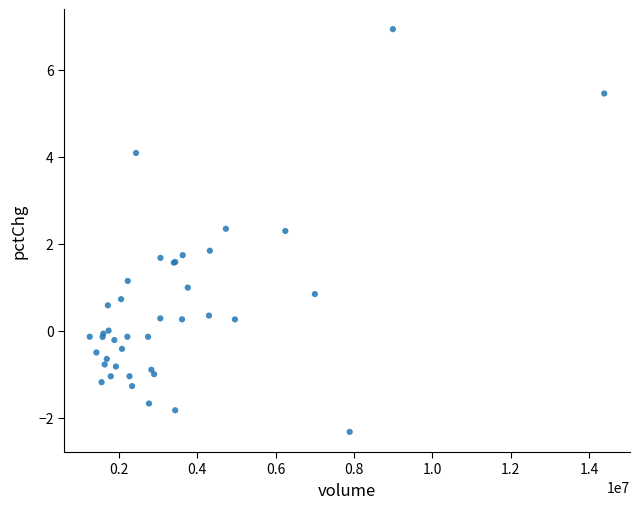

What Y value in the scatter plot is closest to 2?

1.8